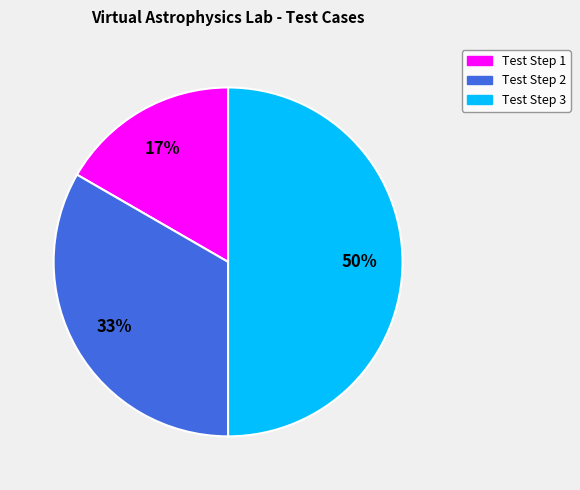

To the nearest percent, what is the difference between the largest and smallest slice percentages?

33%